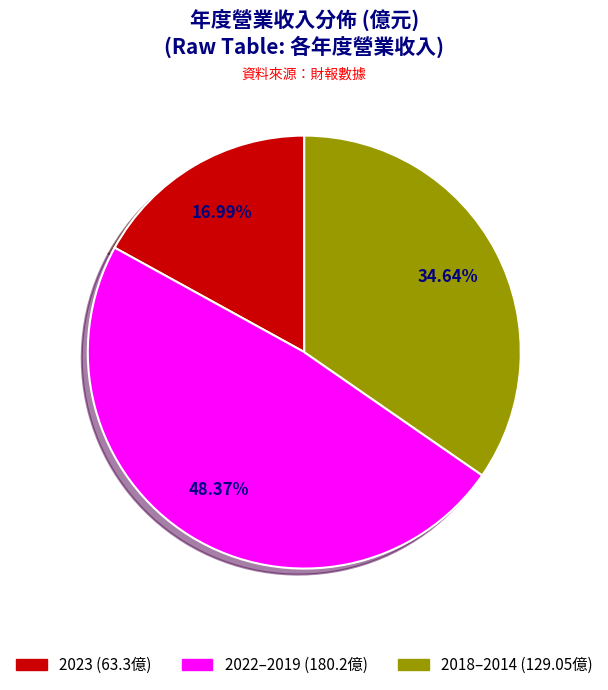

Is there a majority slice in this chart?

No